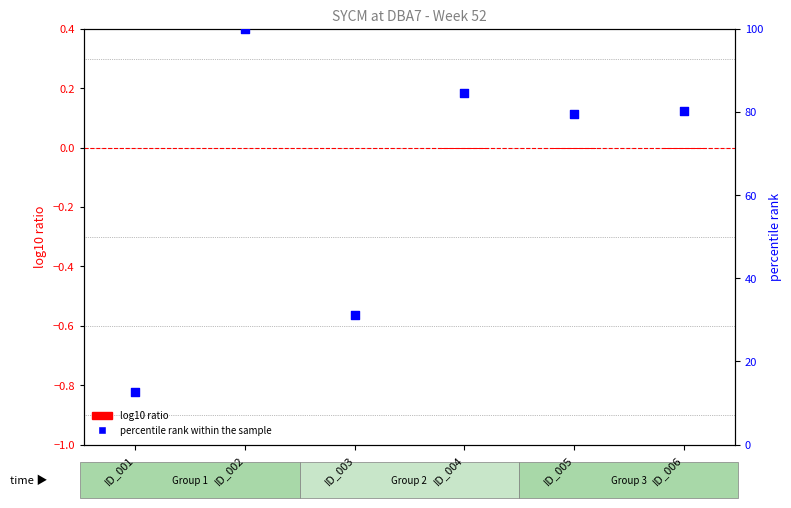

Which series contains the lowest Y value?

log10 ratio